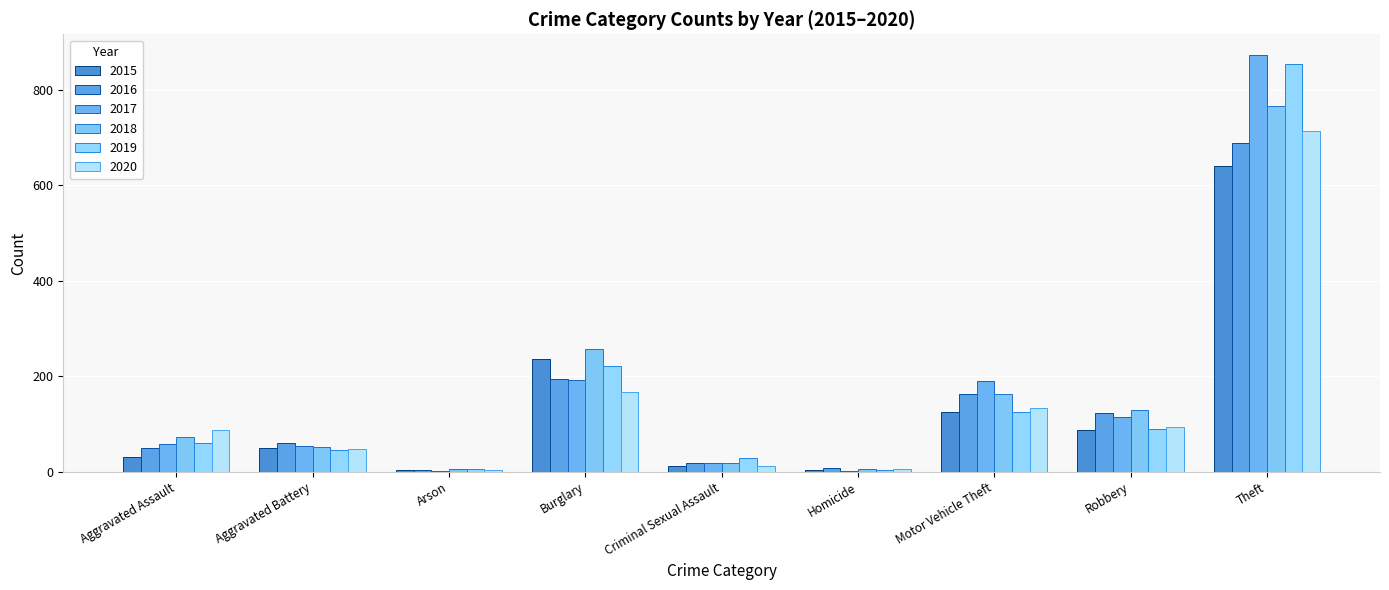

Are the bars grouped side by side (vs. stacked)?

Yes